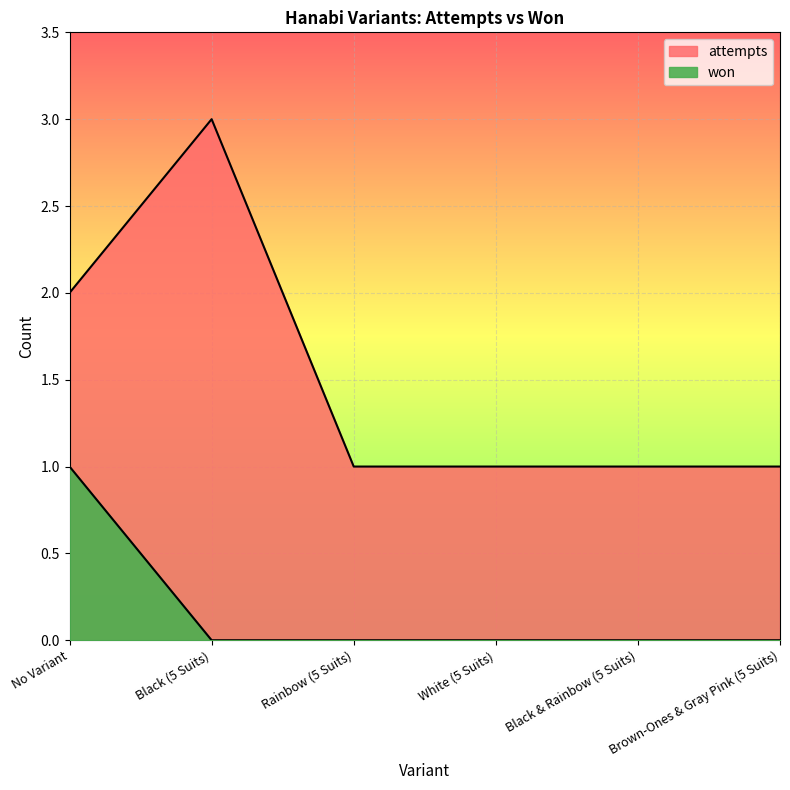

True or false: attempts and won cross at least once.

False